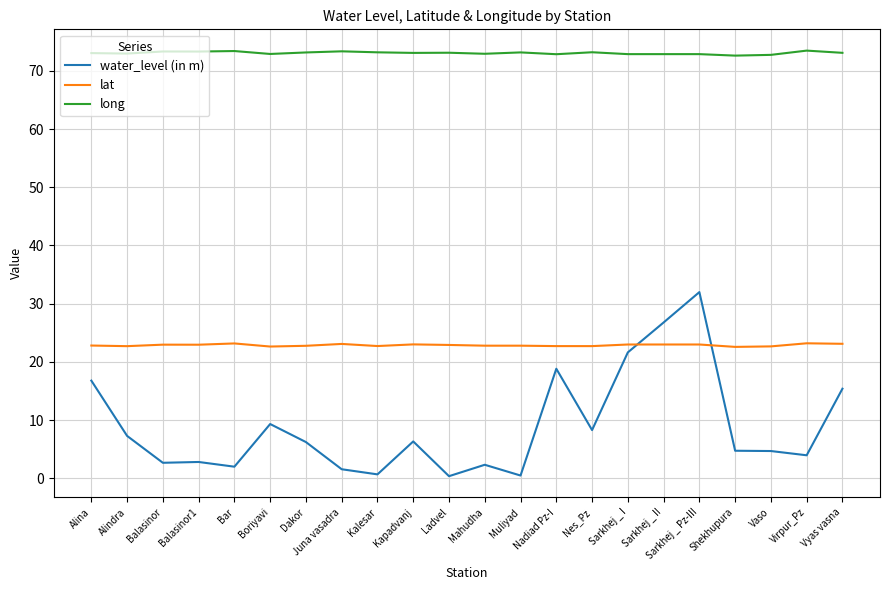

What is the spread (max minus min) of values at Sarkhej _ I?

51.3